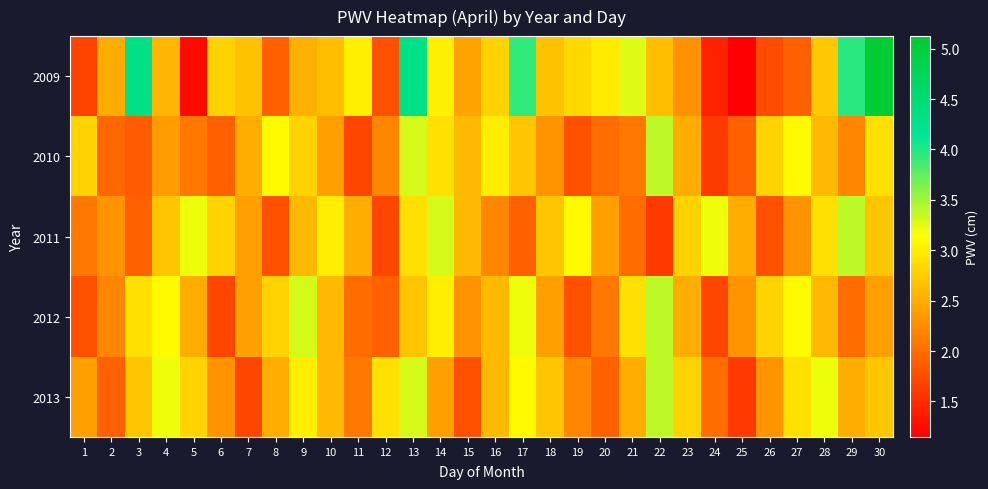

What is the greatest value displayed?

5.1